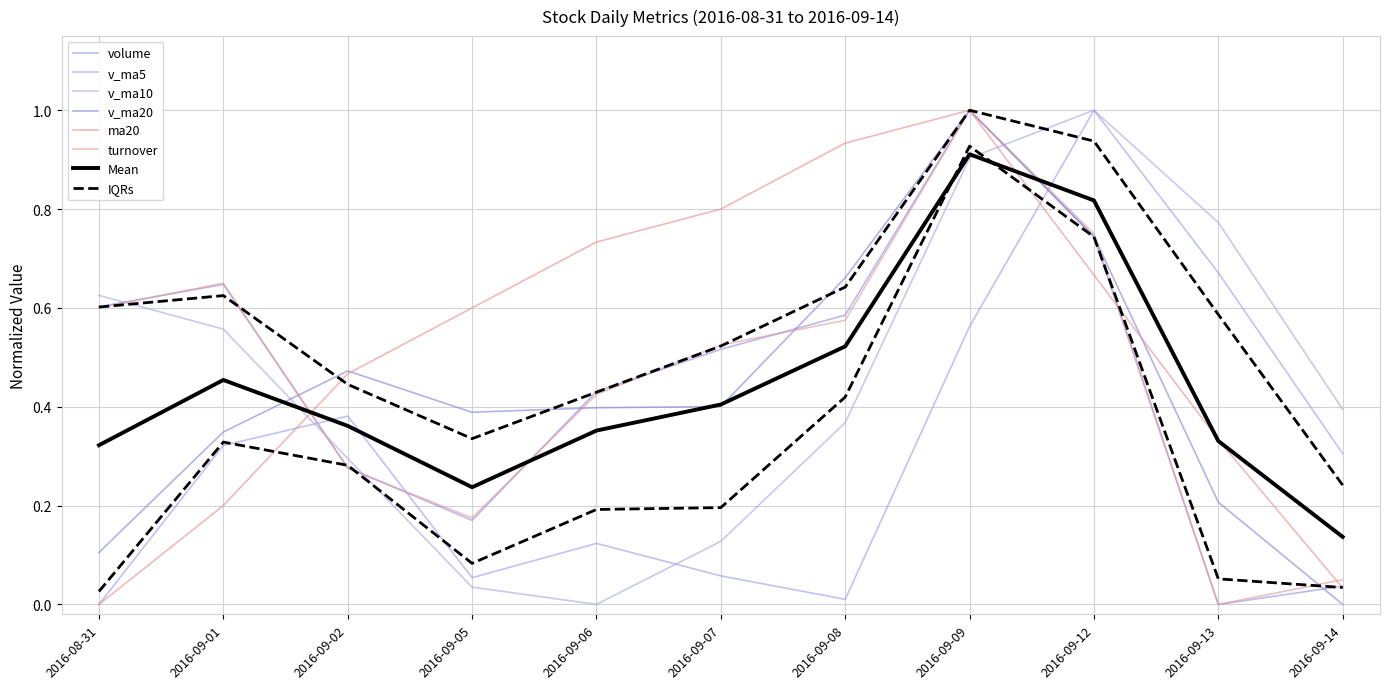

True or false: ma20 has a value of 0.4 at 2016-09-05.

False